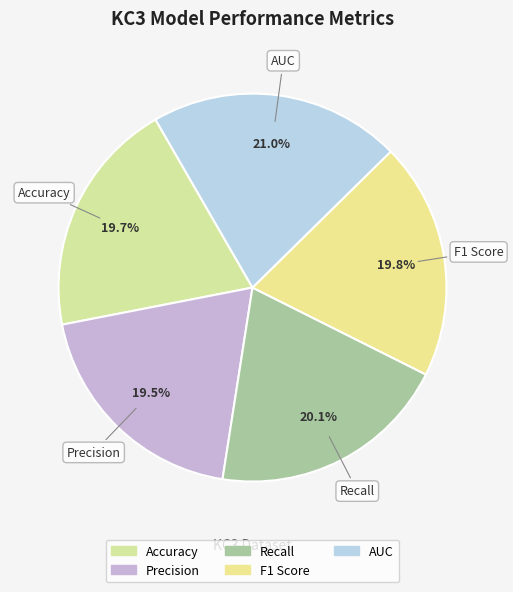

Which slice is the largest?

AUC